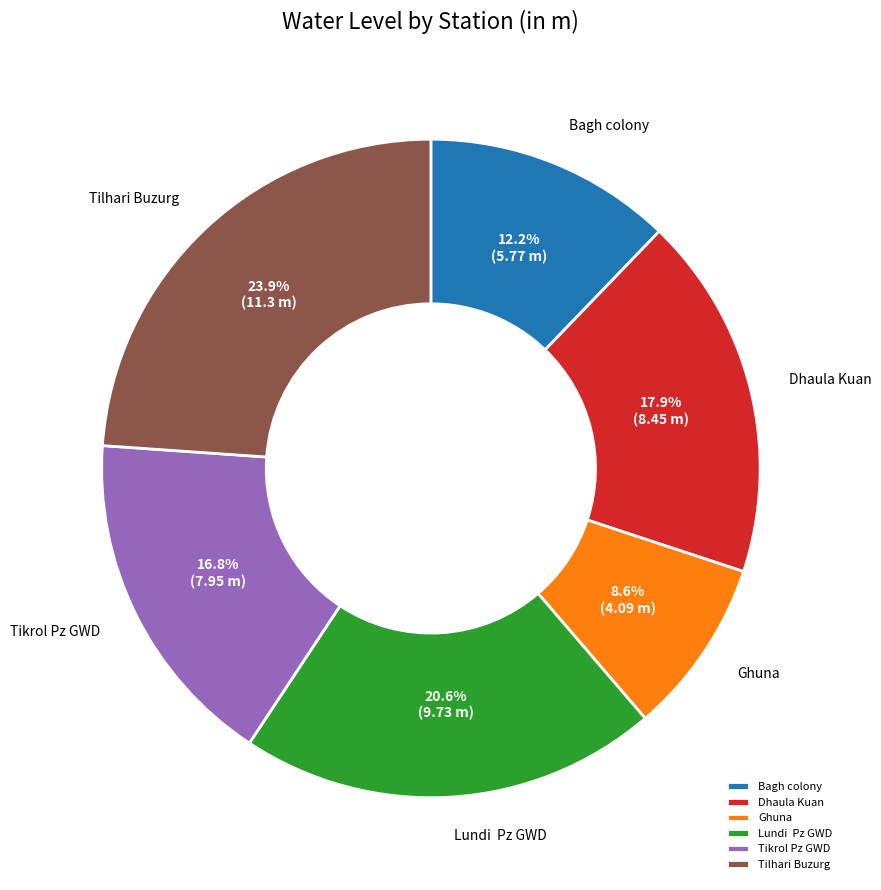

How many segments does this pie chart have?

6